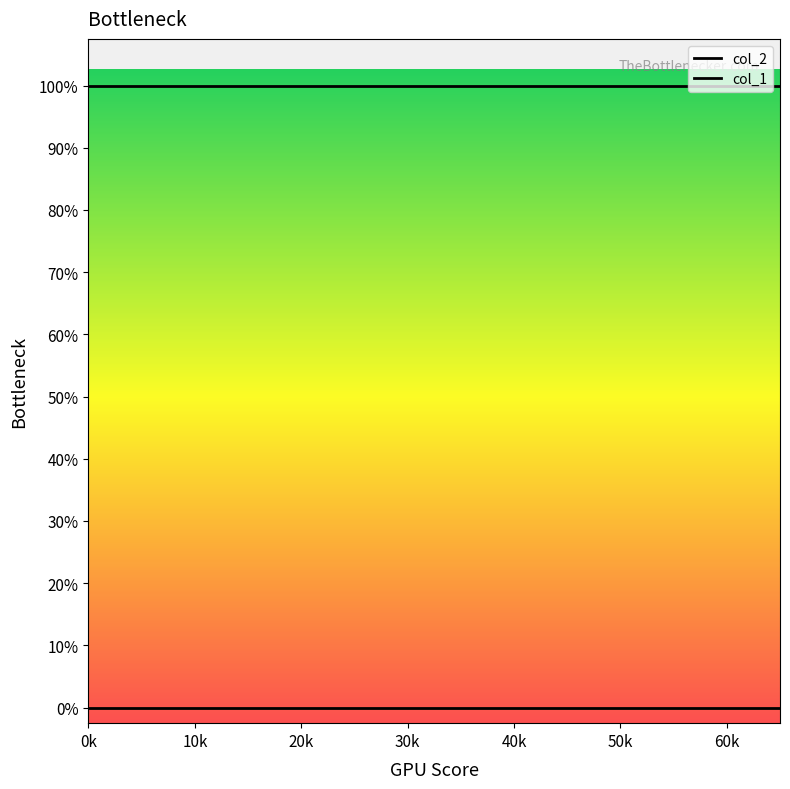

True or false: col_2 and col_1 cross at least once.

False